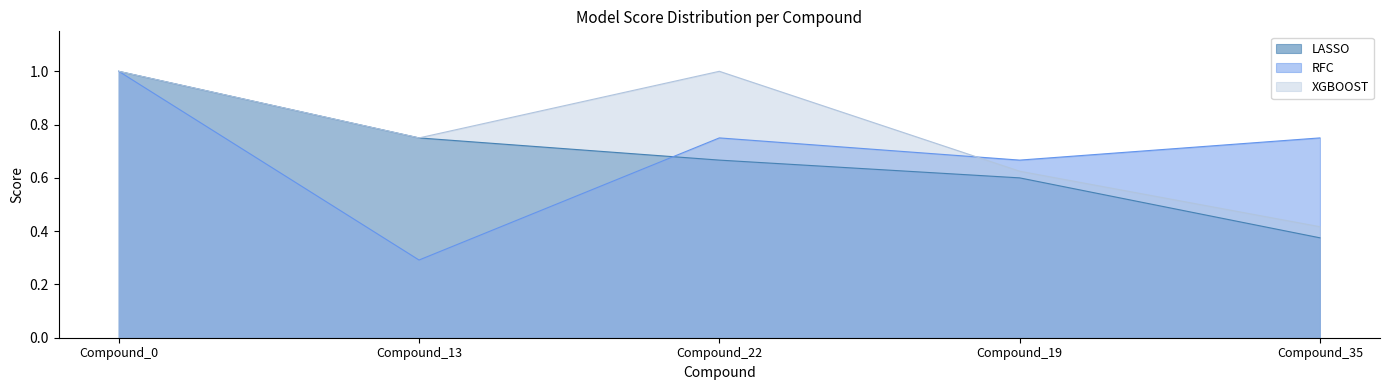

Is the value of RFC at Compound_22 greater than the value of LASSO at Compound_22?

Yes